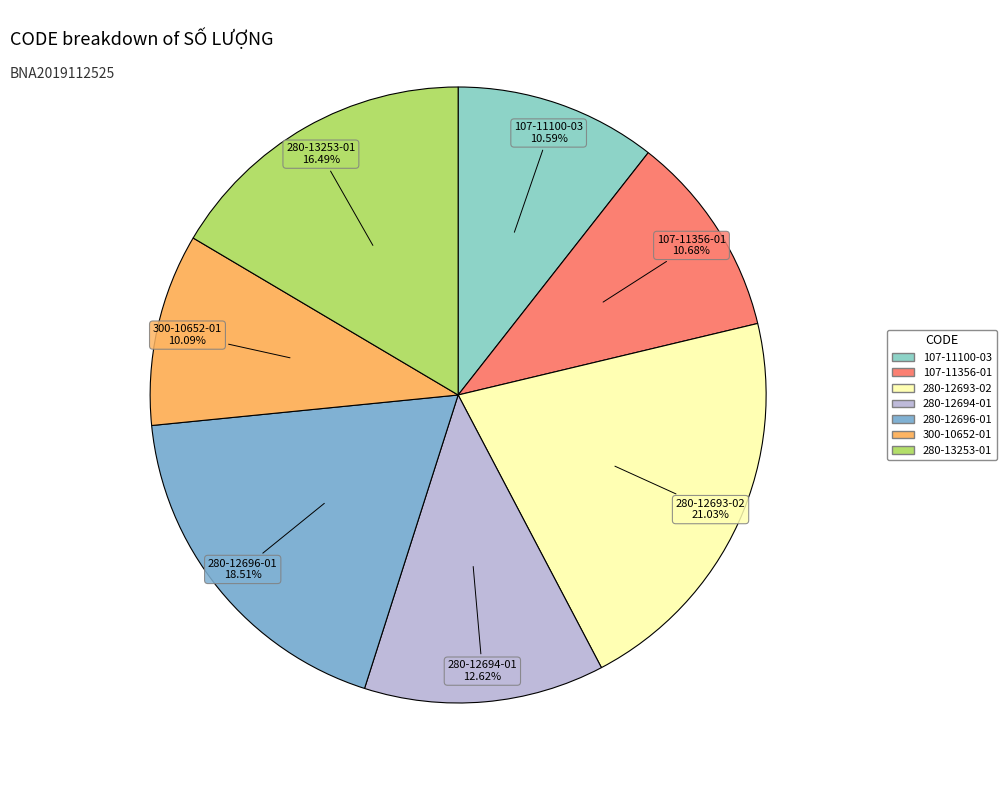

Does 280-12694-01 account for over 50% of the chart?

No